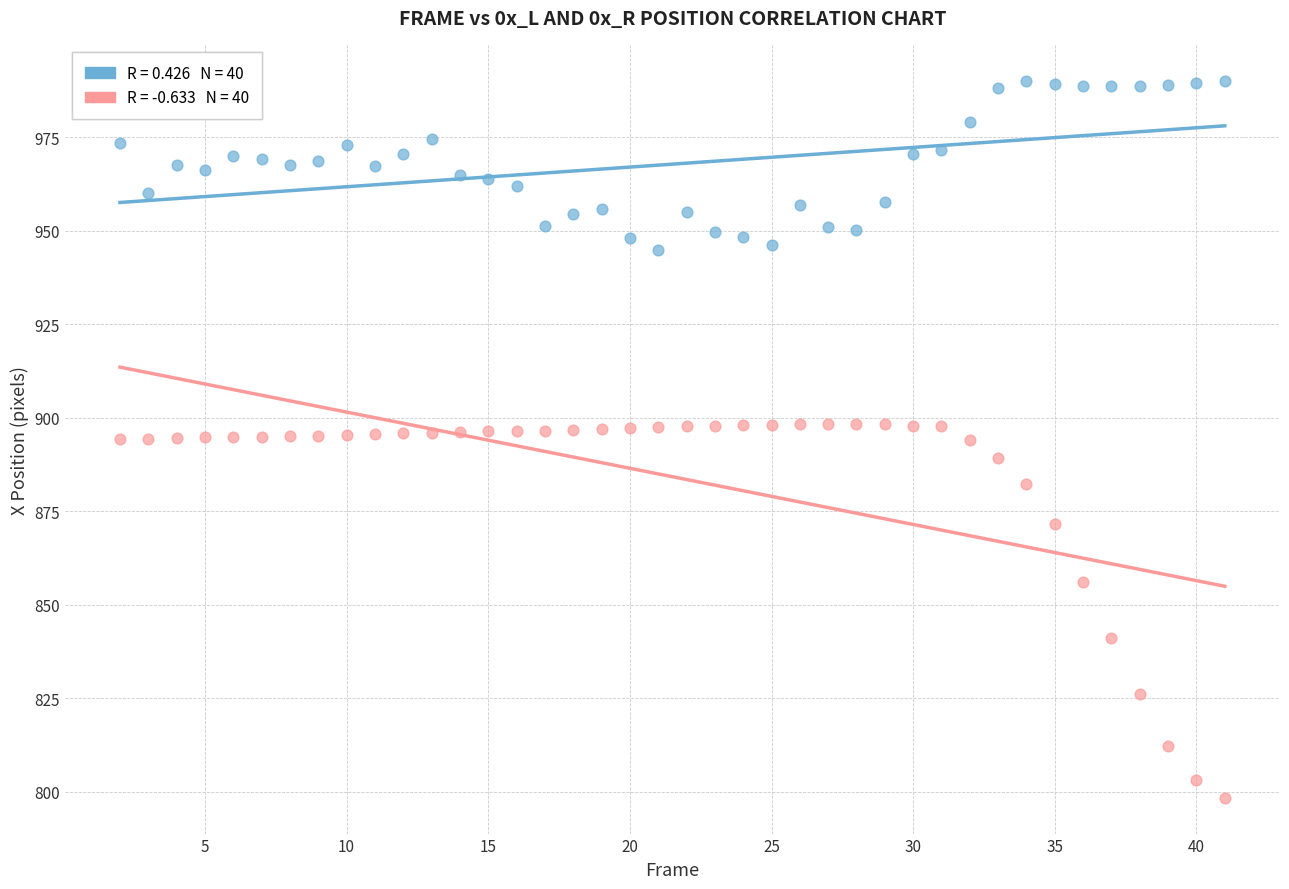

Across all data points, what is the range of Y values (max minus min)?

191.8